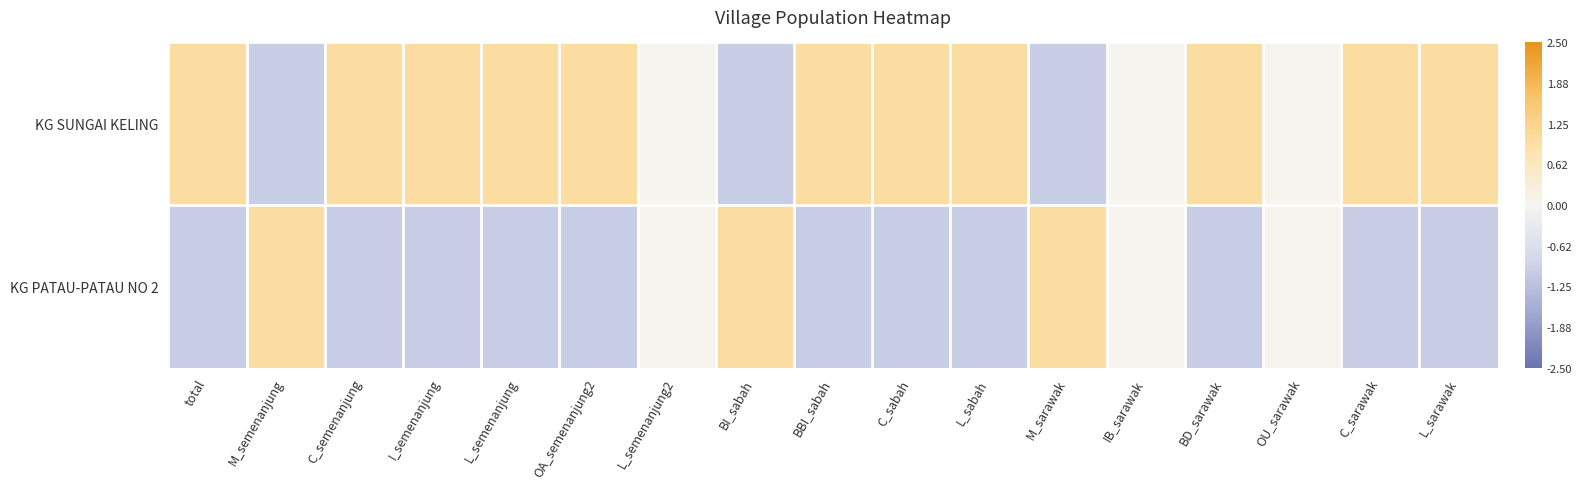

Rank the series by their average value, from highest to lowest.

KG SUNGAI KELING, KG PATAU-PATAU NO 2